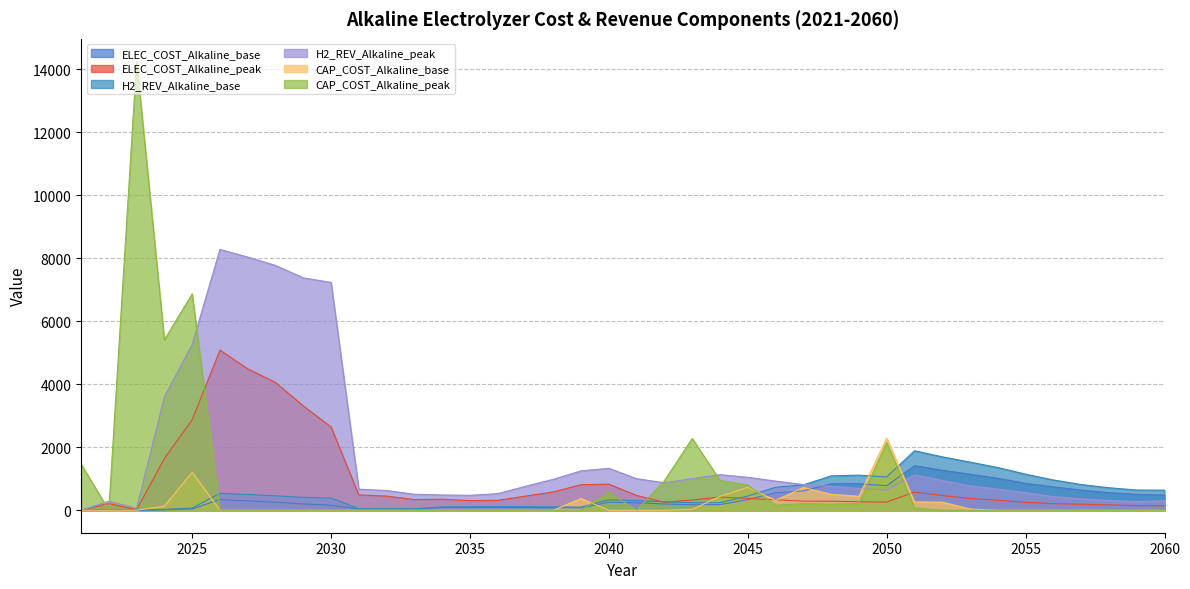

At which label does H2_REV_Alkaline_peak reach its peak?

2026